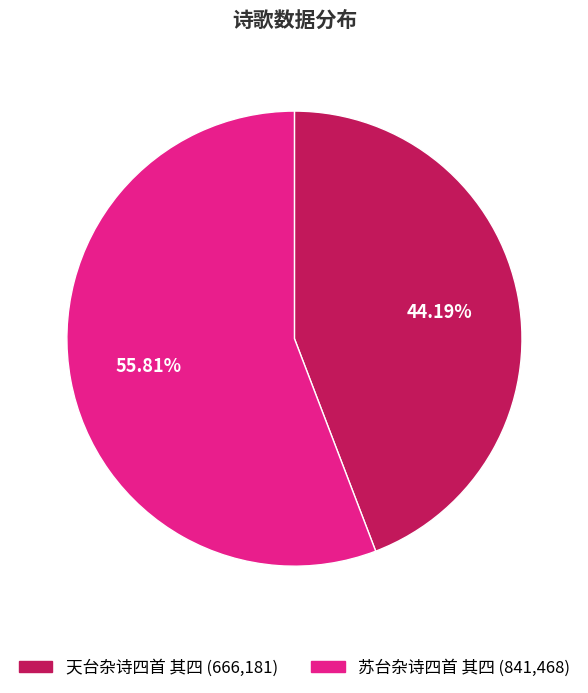

Count the number of slices in the pie.

2